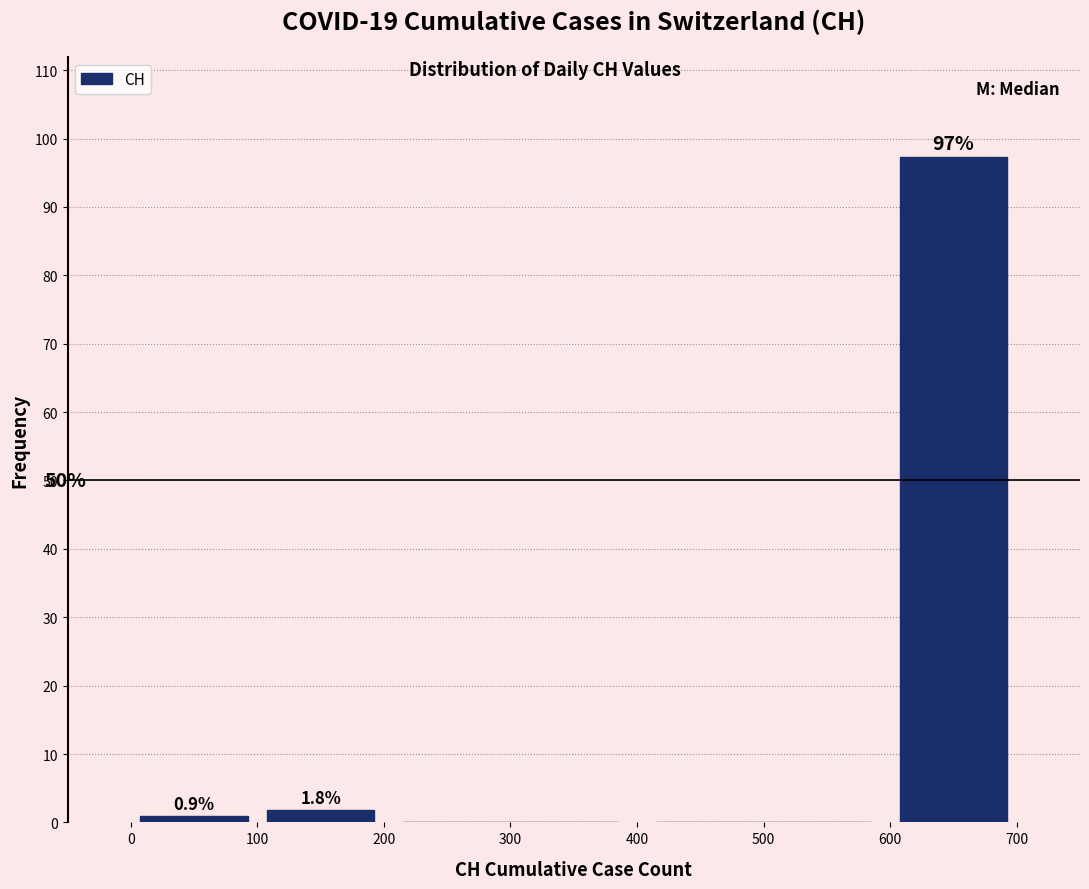

Which range on the x-axis has the tallest bar?

600 to 700